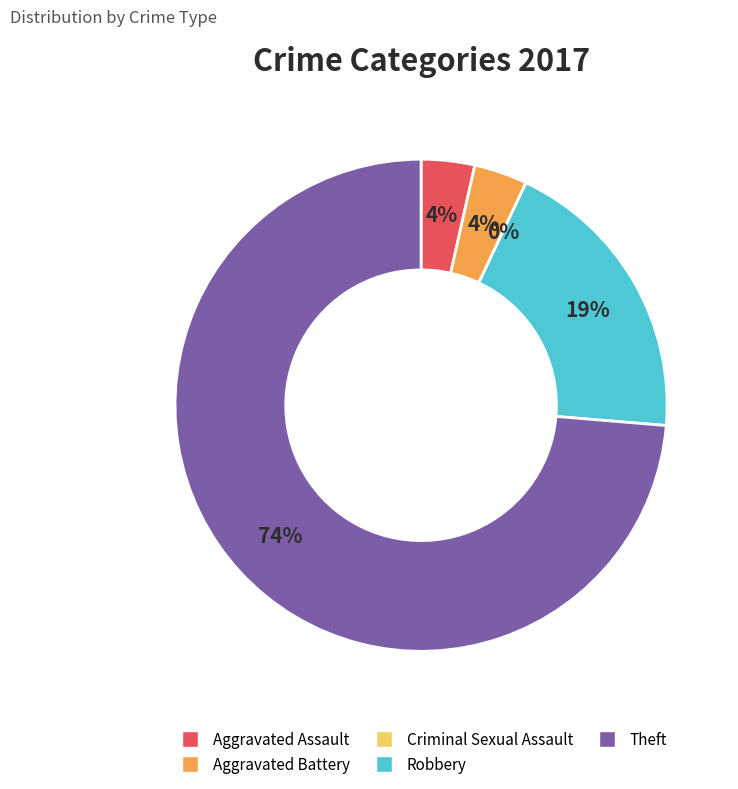

Which has a higher value, Aggravated Battery or Criminal Sexual Assault?

Aggravated Battery